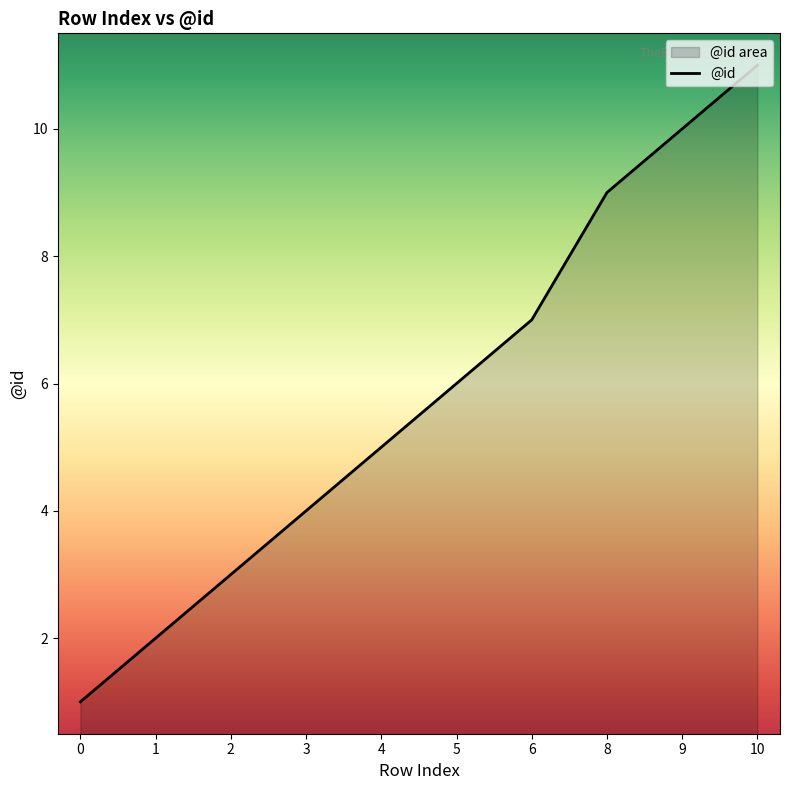

Reading left to right, list all the values displayed in this chart.

0=1	1=2	2=3	3=4	4=5	5=6	6=7	8=9	9=10	10=11